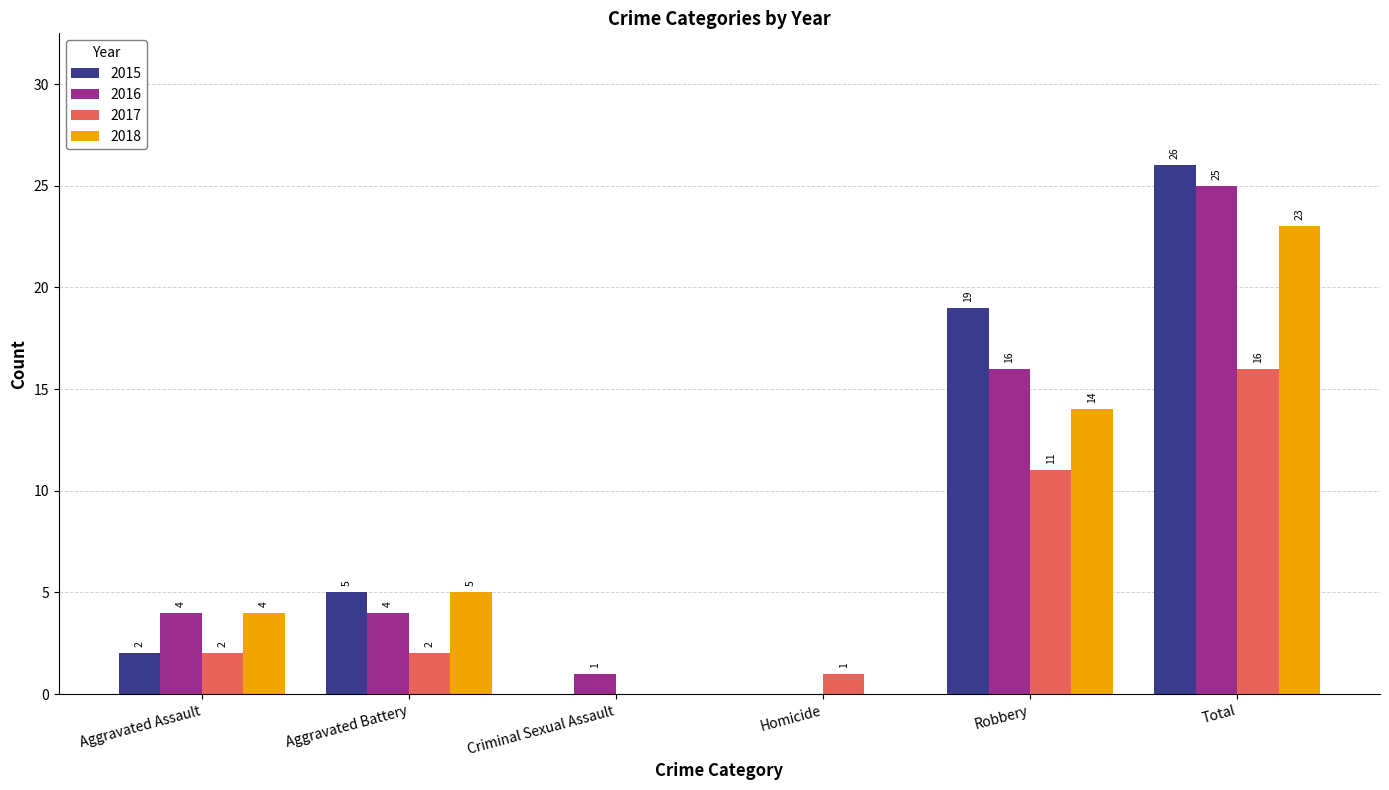

What are all the series names shown in the legend?

2015, 2016, 2017, 2018